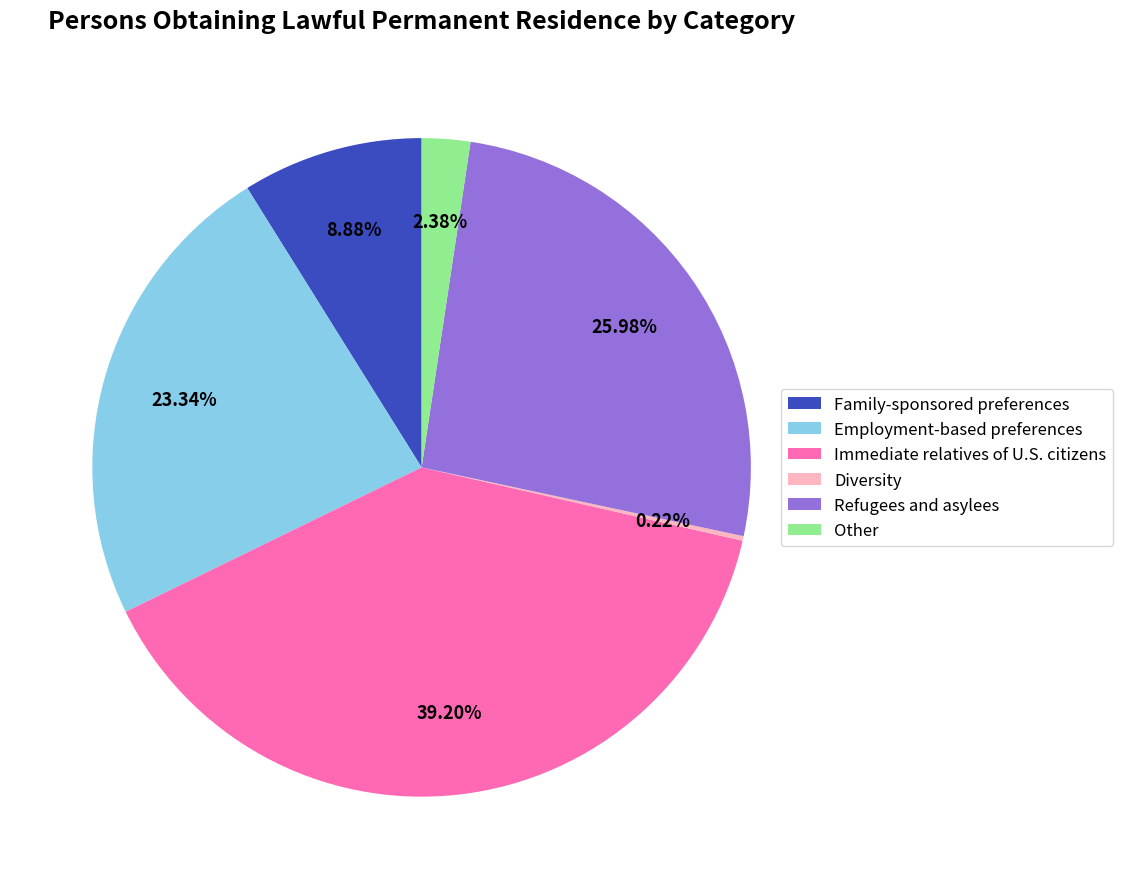

To the nearest percent, what is the difference between the largest and smallest slice percentages?

39%